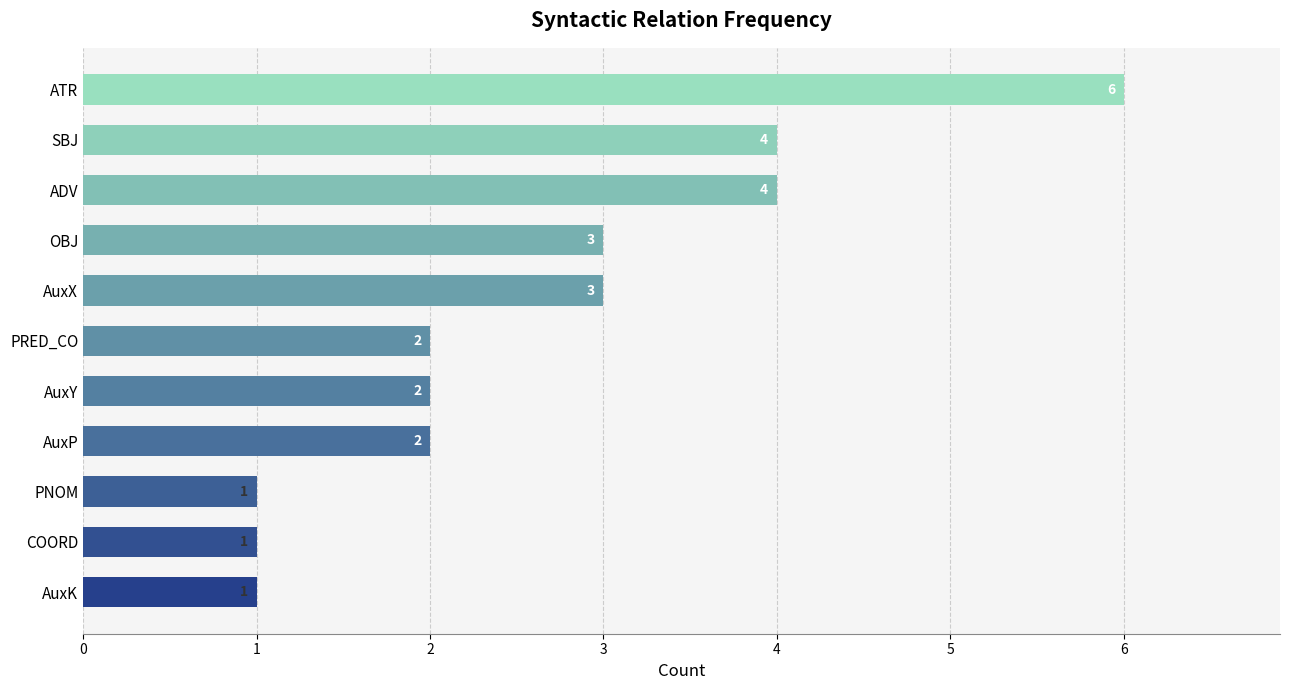

How many values are between 1 and 4?

10